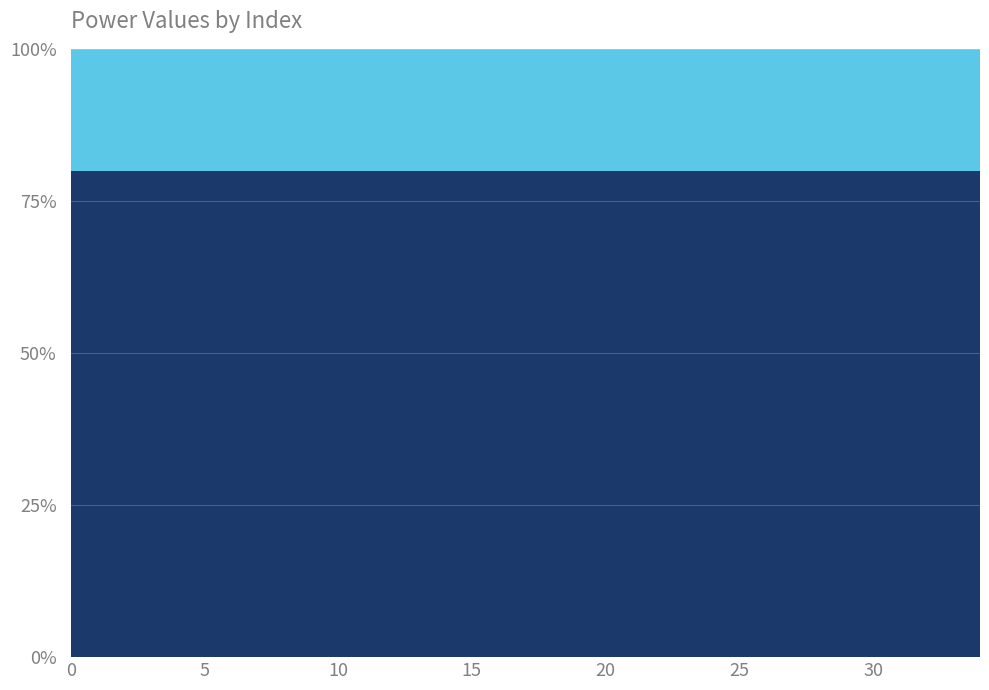

What is the total value across all series at 30?

100.0